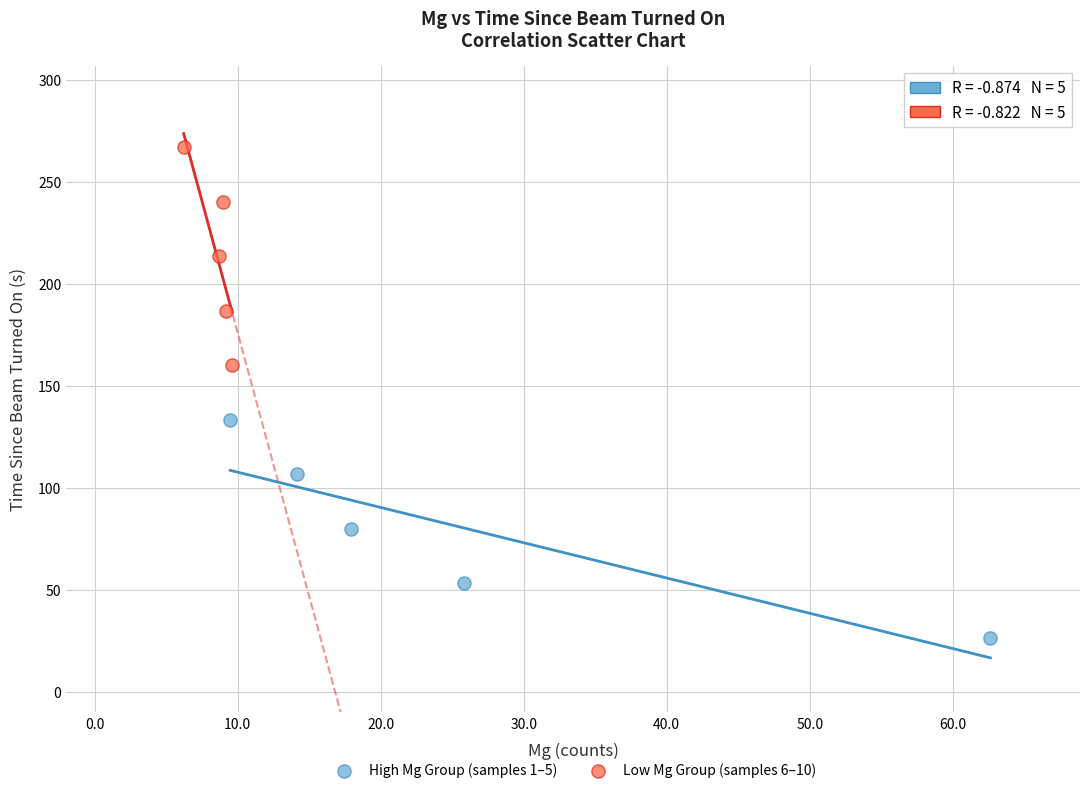

Which series contains the lowest Y value?

High Mg Group (samples 1–5)